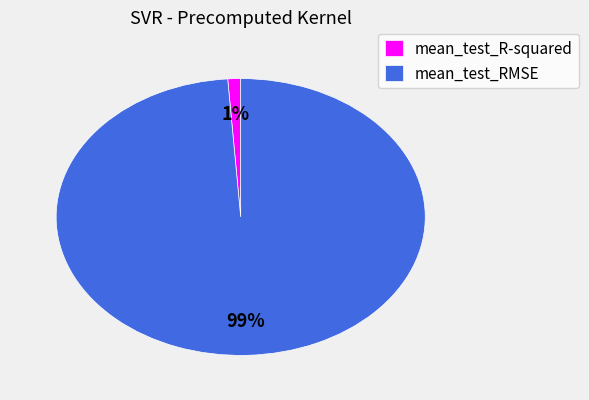

Does any single category account for the majority?

Yes